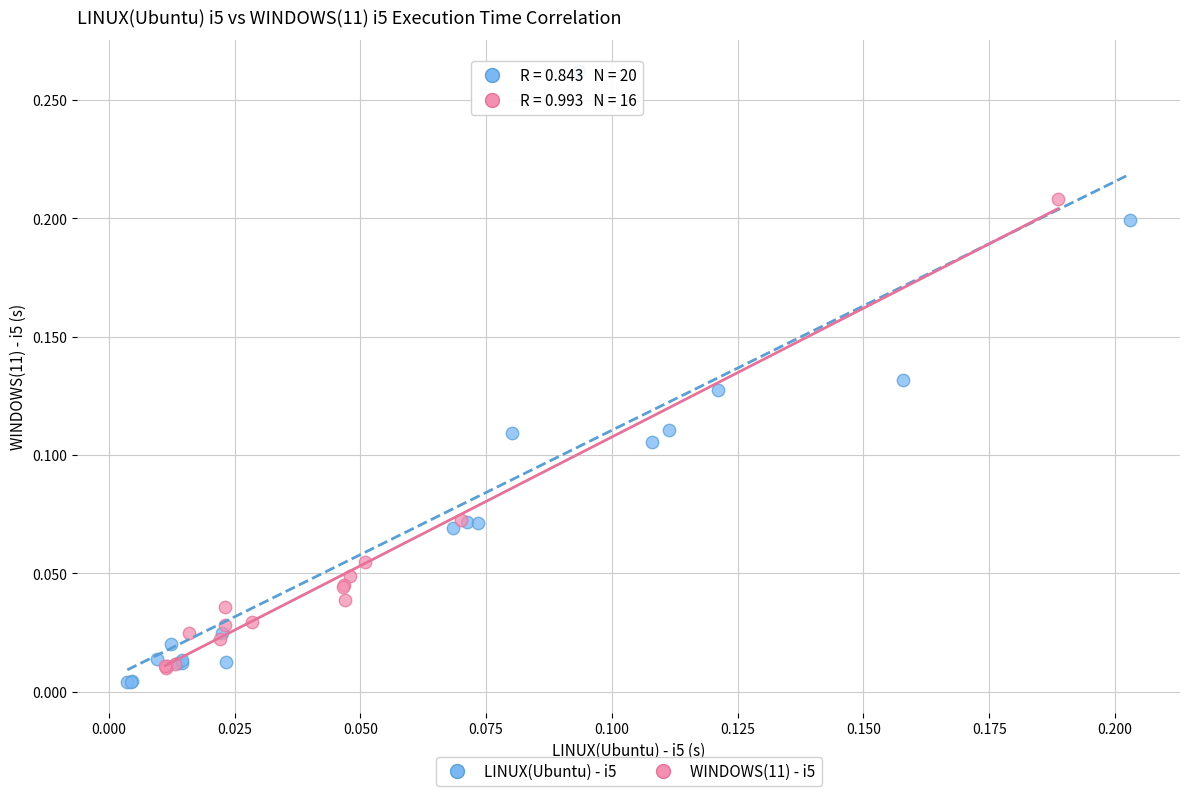

Which series reaches the maximum Y coordinate?

LINUX(Ubuntu) - i5